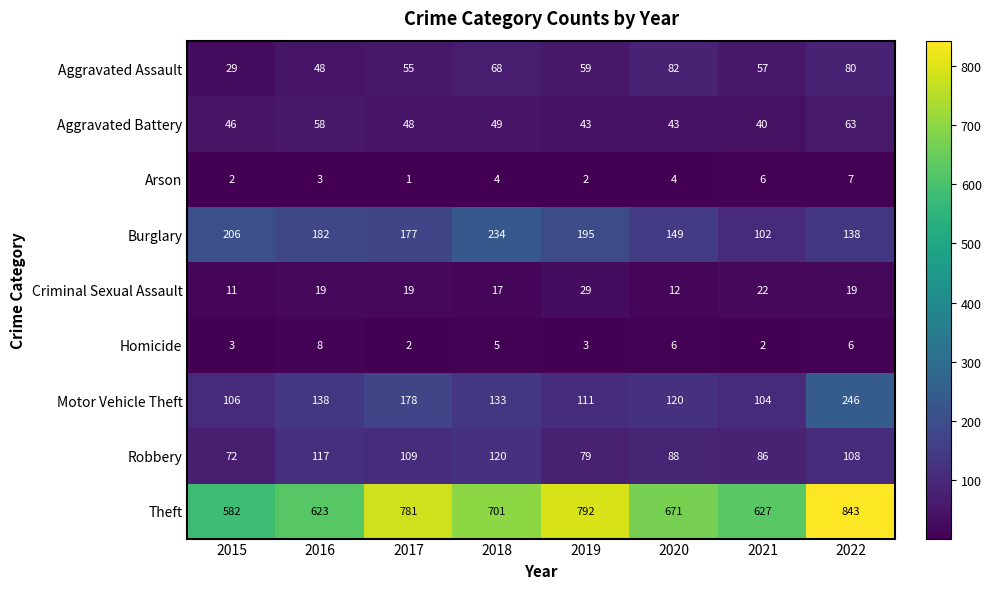

What is the approximate value of Theft at 2015, to the nearest 10?

580